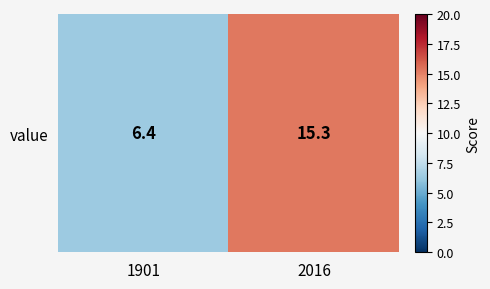

Where is the data nearest to the value 10?

1901